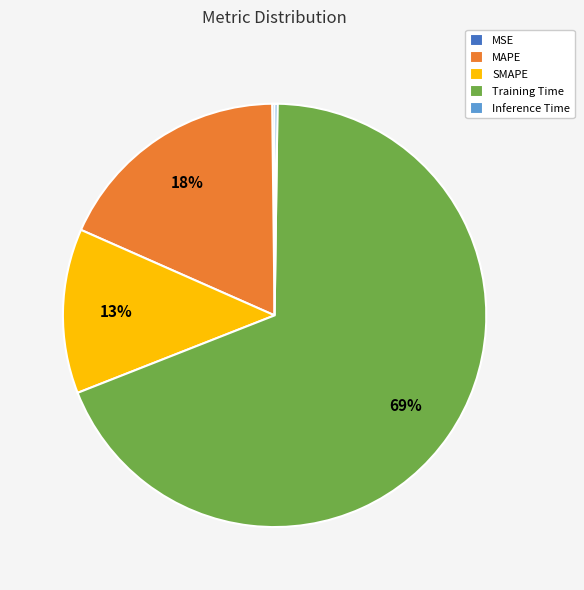

True or false: SMAPE accounts for 13% of the total.

True